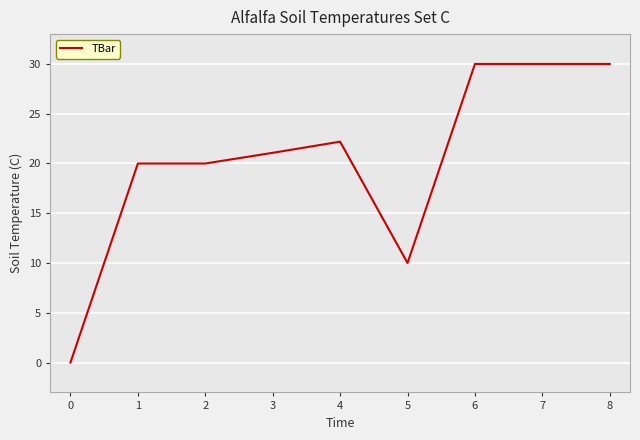

The value at 7 is 17.2. True or false?

False